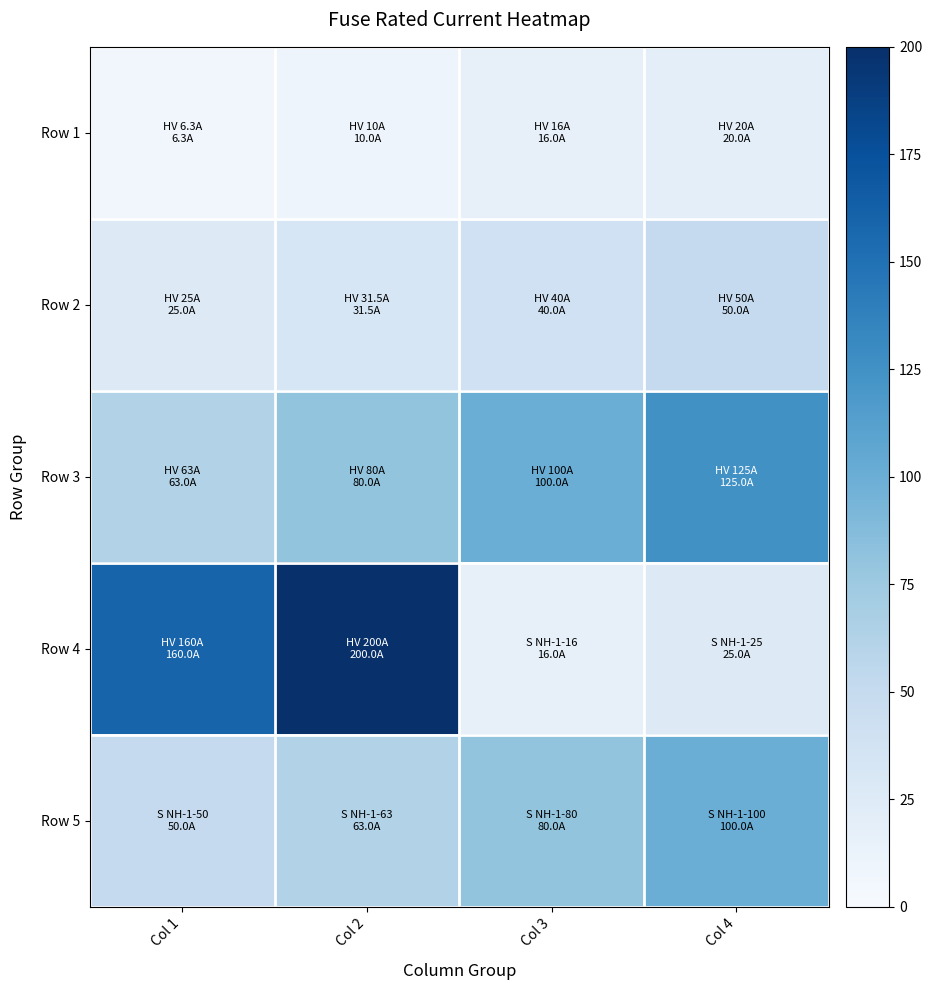

How many data points does each series have?

4